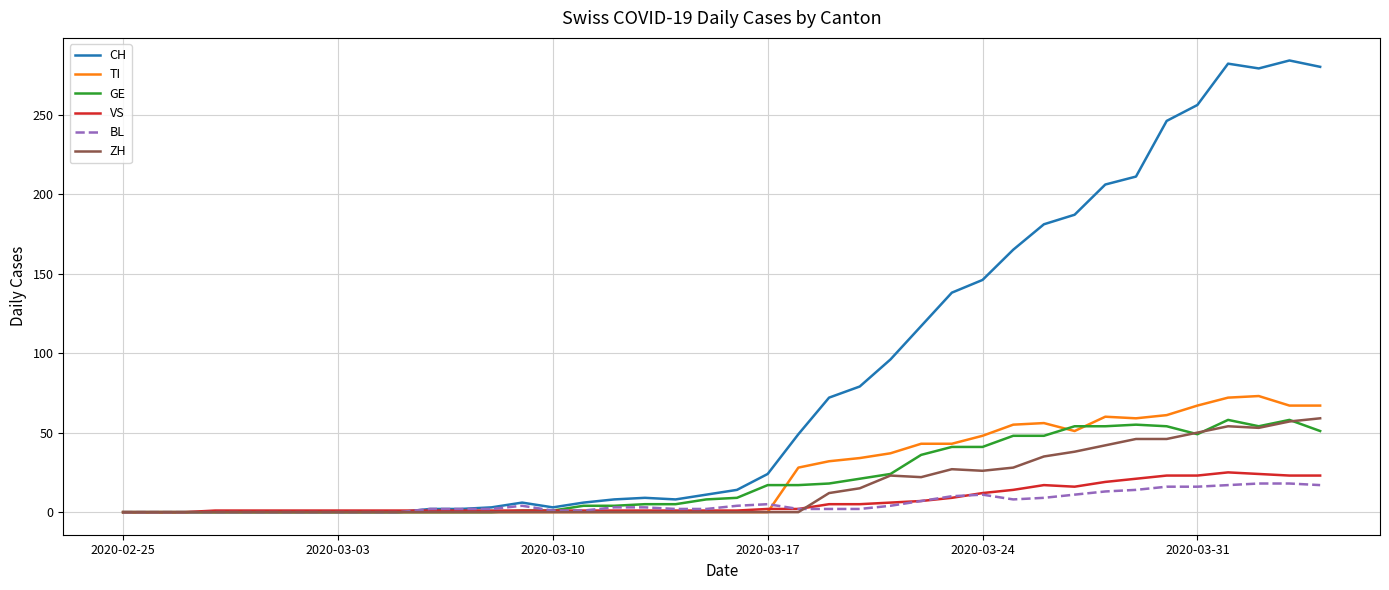

What is the maximum value shown in the chart?

284